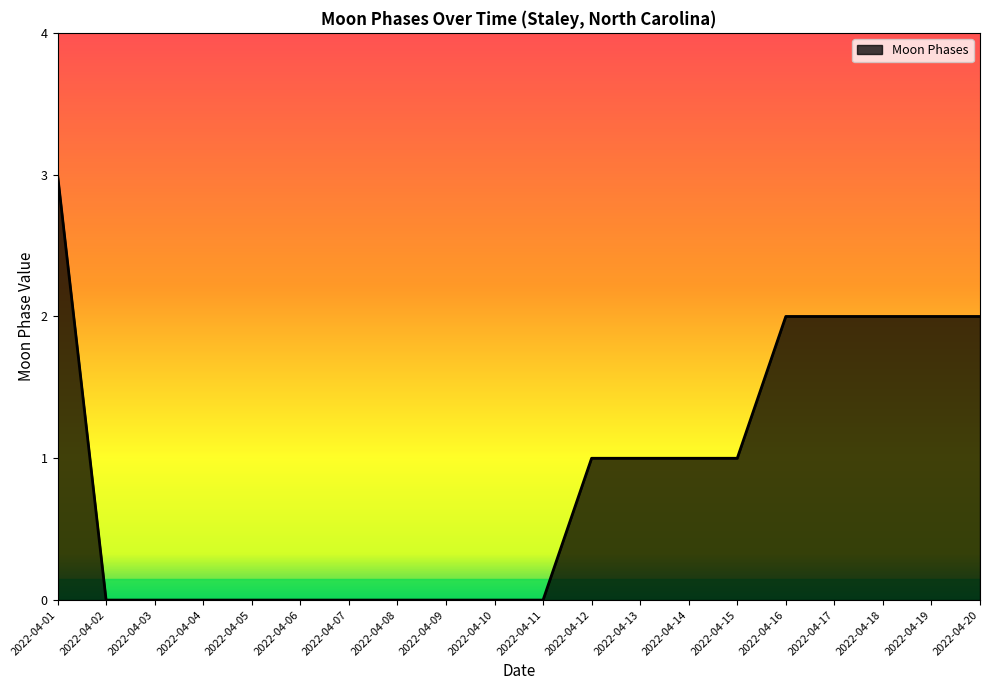

At which category does the chart reach its peak across all series?

2022-04-01